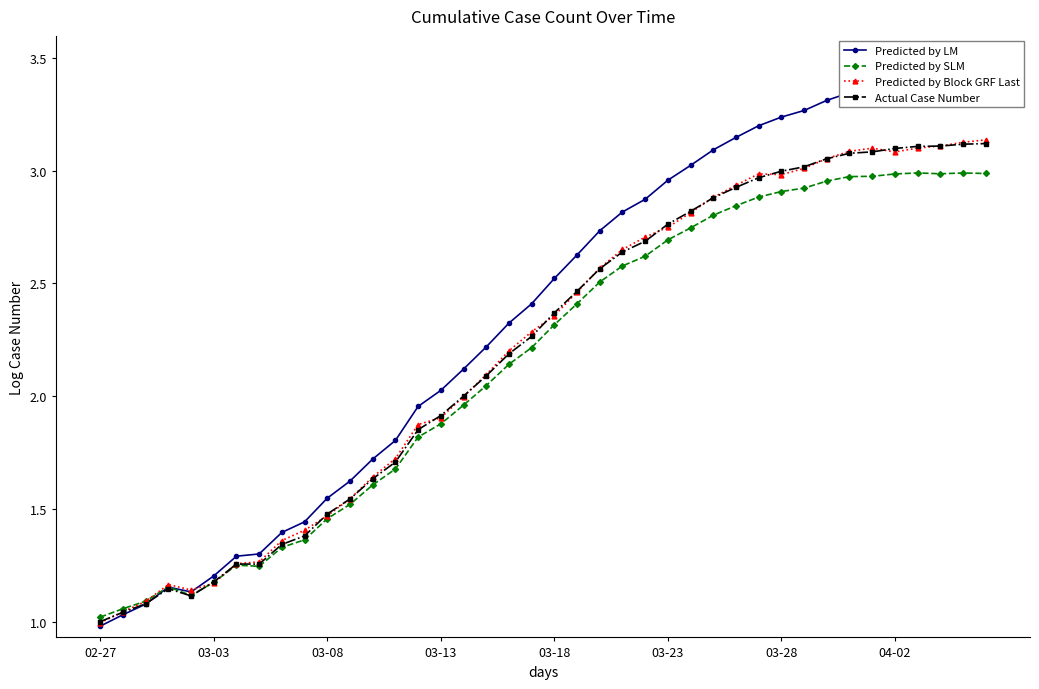

Where is Actual Case Number nearest to the value 2?

16